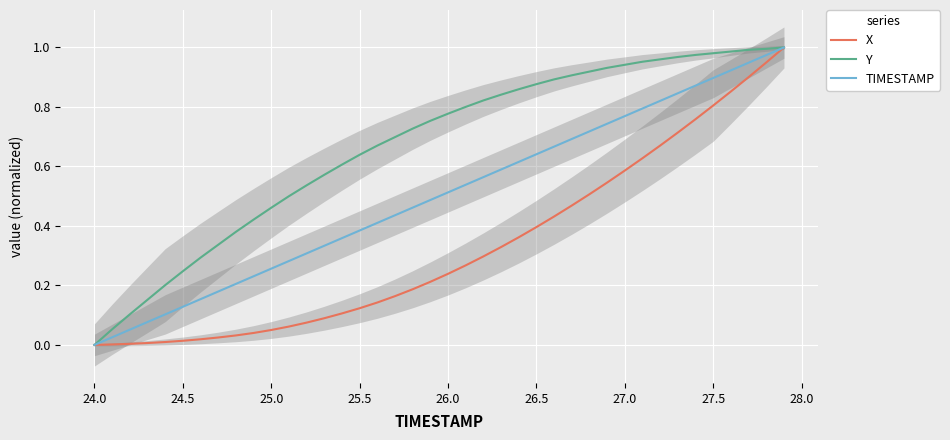

Which series has the largest range (max minus min)?

X